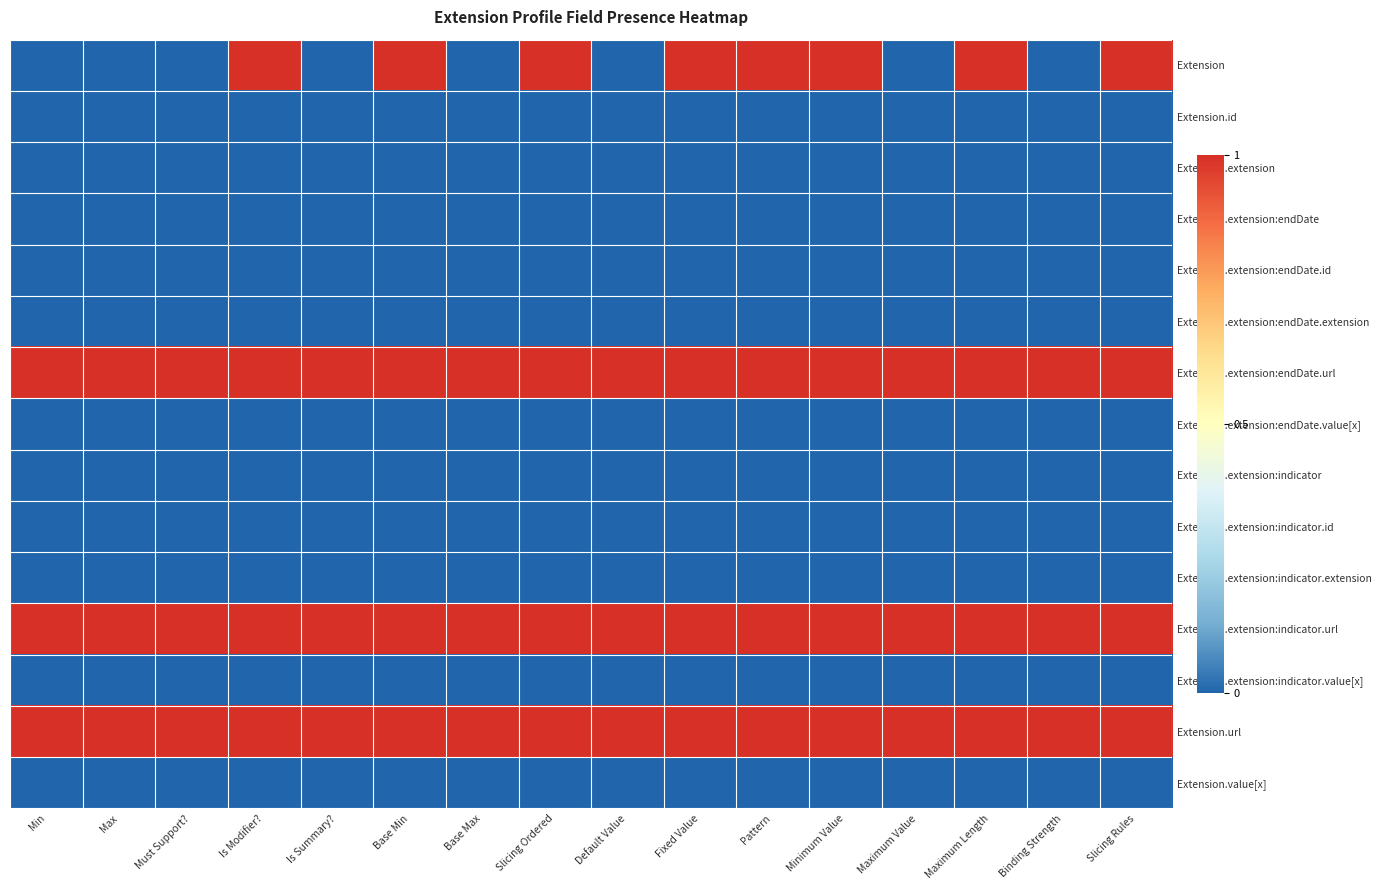

Reading left to right, extract all data points from this chart.

Extension: Min=0	Max=0	Must Support?=0	Is Modifier?=1	Is Summary?=0	Base Min=1	Base Max=0	Slicing Ordered=1	Default Value=0	Fixed Value=1	Pattern=1	Minimum Value=1	Maximum Value=0	Maximum Length=1	Binding Strength=0	Slicing Rules=1
Extension.id: Min=0	Max=0	Must Support?=0	Is Modifier?=0	Is Summary?=0	Base Min=0	Base Max=0	Slicing Ordered=0	Default Value=0	Fixed Value=0	Pattern=0	Minimum Value=0	Maximum Value=0	Maximum Length=0	Binding Strength=0	Slicing Rules=0
Extension.extension: Min=0	Max=0	Must Support?=0	Is Modifier?=0	Is Summary?=0	Base Min=0	Base Max=0	Slicing Ordered=0	Default Value=0	Fixed Value=0	Pattern=0	Minimum Value=0	Maximum Value=0	Maximum Length=0	Binding Strength=0	Slicing Rules=0
Extension.extension:endDate: Min=0	Max=0	Must Support?=0	Is Modifier?=0	Is Summary?=0	Base Min=0	Base Max=0	Slicing Ordered=0	Default Value=0	Fixed Value=0	Pattern=0	Minimum Value=0	Maximum Value=0	Maximum Length=0	Binding Strength=0	Slicing Rules=0
Extension.extension:endDate.id: Min=0	Max=0	Must Support?=0	Is Modifier?=0	Is Summary?=0	Base Min=0	Base Max=0	Slicing Ordered=0	Default Value=0	Fixed Value=0	Pattern=0	Minimum Value=0	Maximum Value=0	Maximum Length=0	Binding Strength=0	Slicing Rules=0
Extension.extension:endDate.extension: Min=0	Max=0	Must Support?=0	Is Modifier?=0	Is Summary?=0	Base Min=0	Base Max=0	Slicing Ordered=0	Default Value=0	Fixed Value=0	Pattern=0	Minimum Value=0	Maximum Value=0	Maximum Length=0	Binding Strength=0	Slicing Rules=0
Extension.extension:endDate.url: Min=1	Max=1	Must Support?=1	Is Modifier?=1	Is Summary?=1	Base Min=1	Base Max=1	Slicing Ordered=1	Default Value=1	Fixed Value=1	Pattern=1	Minimum Value=1	Maximum Value=1	Maximum Length=1	Binding Strength=1	Slicing Rules=1
Extension.extension:endDate.value[x]: Min=0	Max=0	Must Support?=0	Is Modifier?=0	Is Summary?=0	Base Min=0	Base Max=0	Slicing Ordered=0	Default Value=0	Fixed Value=0	Pattern=0	Minimum Value=0	Maximum Value=0	Maximum Length=0	Binding Strength=0	Slicing Rules=0
Extension.extension:indicator: Min=0	Max=0	Must Support?=0	Is Modifier?=0	Is Summary?=0	Base Min=0	Base Max=0	Slicing Ordered=0	Default Value=0	Fixed Value=0	Pattern=0	Minimum Value=0	Maximum Value=0	Maximum Length=0	Binding Strength=0	Slicing Rules=0
Extension.extension:indicator.id: Min=0	Max=0	Must Support?=0	Is Modifier?=0	Is Summary?=0	Base Min=0	Base Max=0	Slicing Ordered=0	Default Value=0	Fixed Value=0	Pattern=0	Minimum Value=0	Maximum Value=0	Maximum Length=0	Binding Strength=0	Slicing Rules=0
Extension.extension:indicator.extension: Min=0	Max=0	Must Support?=0	Is Modifier?=0	Is Summary?=0	Base Min=0	Base Max=0	Slicing Ordered=0	Default Value=0	Fixed Value=0	Pattern=0	Minimum Value=0	Maximum Value=0	Maximum Length=0	Binding Strength=0	Slicing Rules=0
Extension.extension:indicator.url: Min=1	Max=1	Must Support?=1	Is Modifier?=1	Is Summary?=1	Base Min=1	Base Max=1	Slicing Ordered=1	Default Value=1	Fixed Value=1	Pattern=1	Minimum Value=1	Maximum Value=1	Maximum Length=1	Binding Strength=1	Slicing Rules=1
Extension.extension:indicator.value[x]: Min=0	Max=0	Must Support?=0	Is Modifier?=0	Is Summary?=0	Base Min=0	Base Max=0	Slicing Ordered=0	Default Value=0	Fixed Value=0	Pattern=0	Minimum Value=0	Maximum Value=0	Maximum Length=0	Binding Strength=0	Slicing Rules=0
Extension.url: Min=1	Max=1	Must Support?=1	Is Modifier?=1	Is Summary?=1	Base Min=1	Base Max=1	Slicing Ordered=1	Default Value=1	Fixed Value=1	Pattern=1	Minimum Value=1	Maximum Value=1	Maximum Length=1	Binding Strength=1	Slicing Rules=1
Extension.value[x]: Min=0	Max=0	Must Support?=0	Is Modifier?=0	Is Summary?=0	Base Min=0	Base Max=0	Slicing Ordered=0	Default Value=0	Fixed Value=0	Pattern=0	Minimum Value=0	Maximum Value=0	Maximum Length=0	Binding Strength=0	Slicing Rules=0